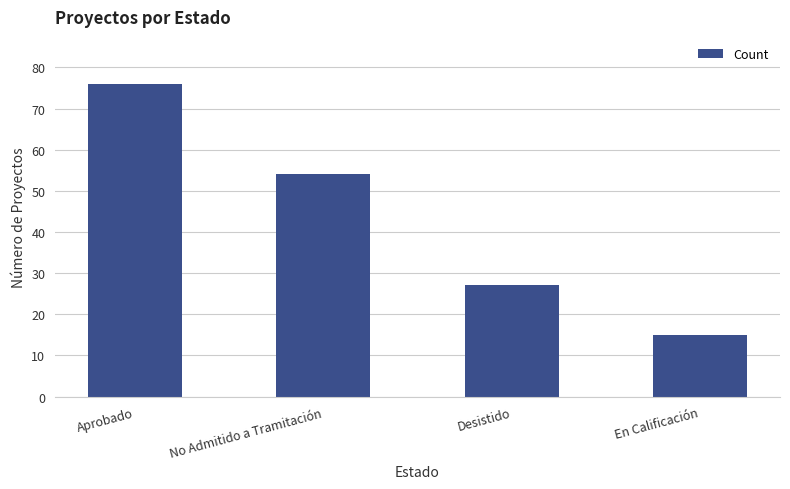

What position from the left is No Admitido a Tramitación?

2